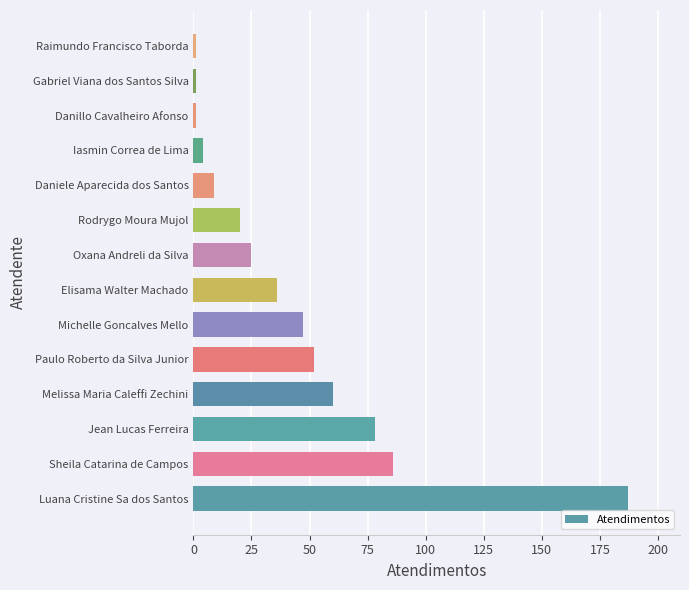

What is the maximum value shown in the chart?

187